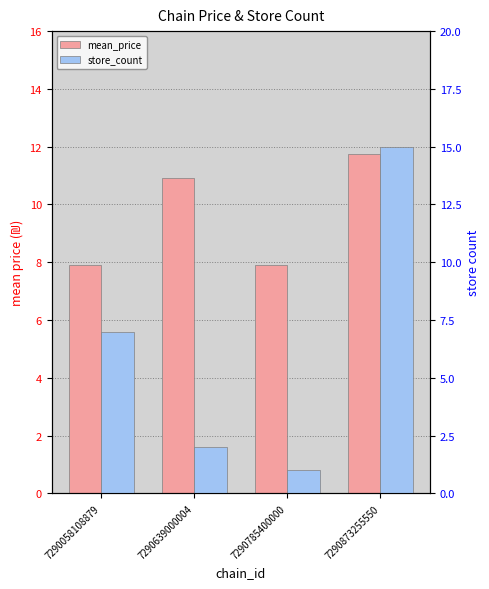

At which category does the chart reach its minimum across all series?

7290785400000